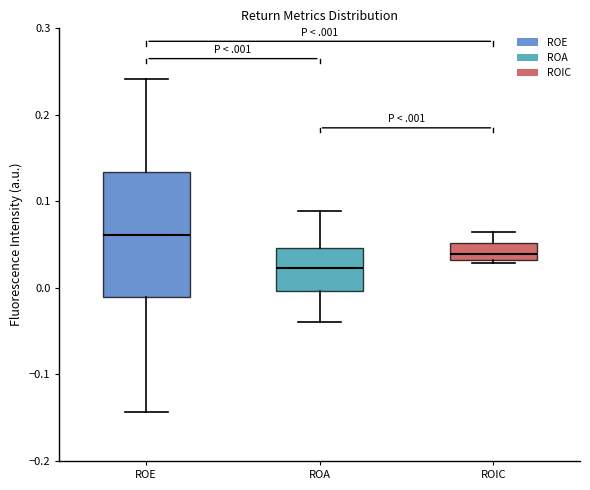

Where does the median line of the box for ROA sit on the y-axis? The values are not printed on the chart, so give them approximately, as read against the axis.

0.02